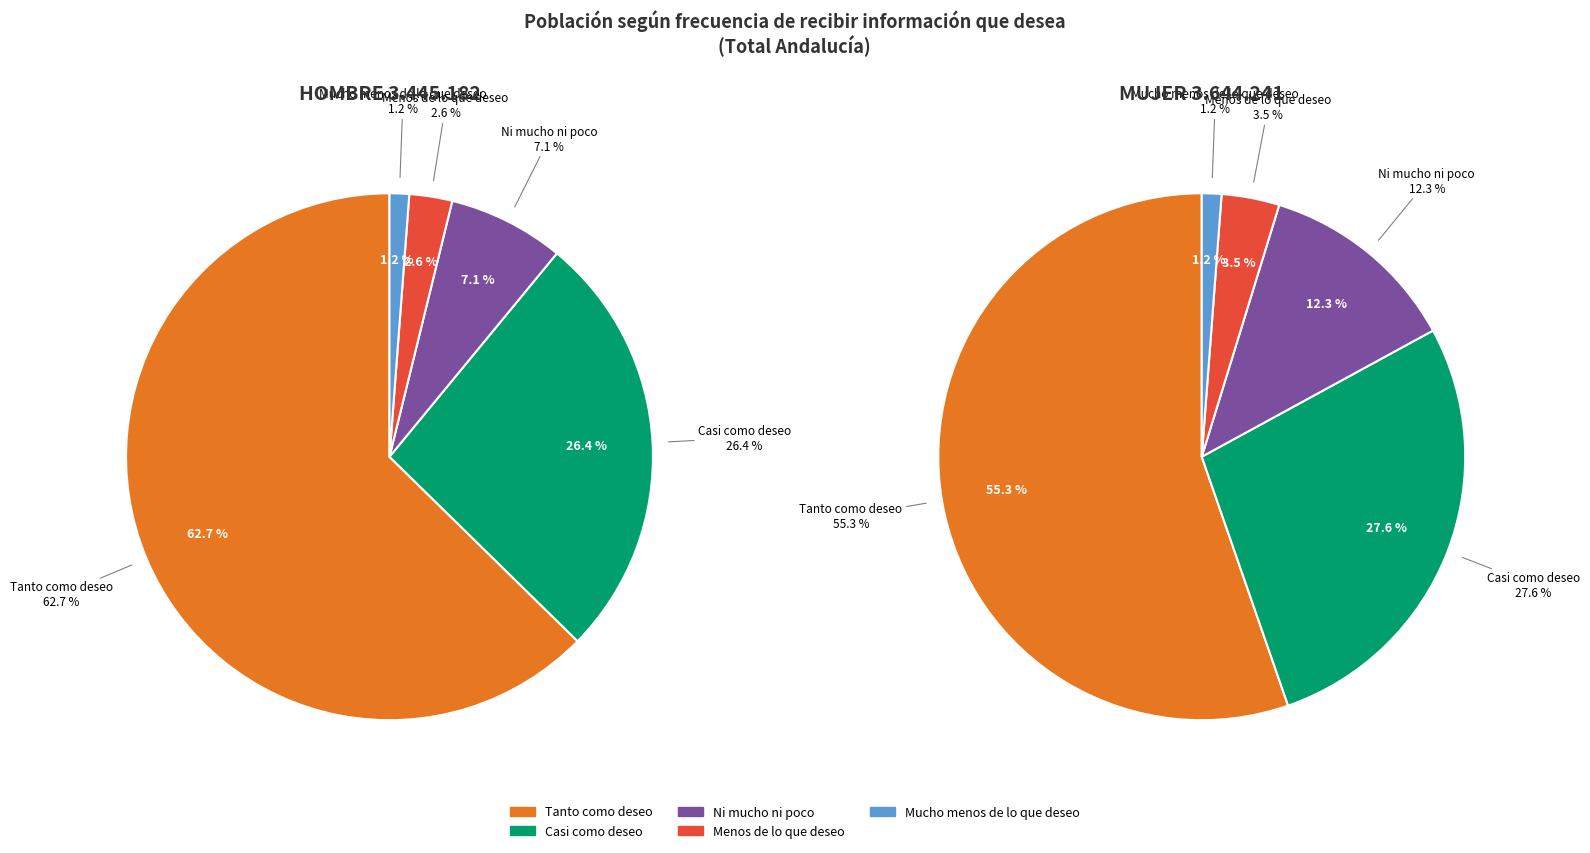

To the nearest percent, what percentage of the pie is Mucho menos de lo que deseo?

1%